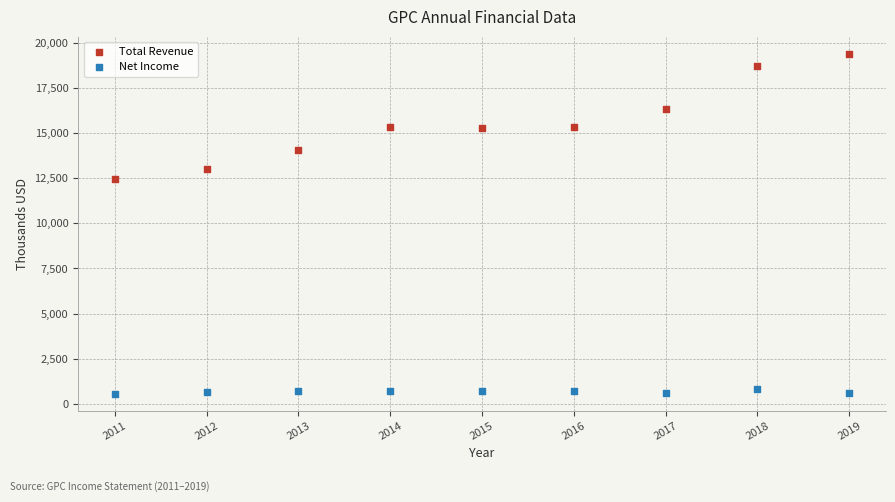

Which series contains the highest Y value?

Total Revenue